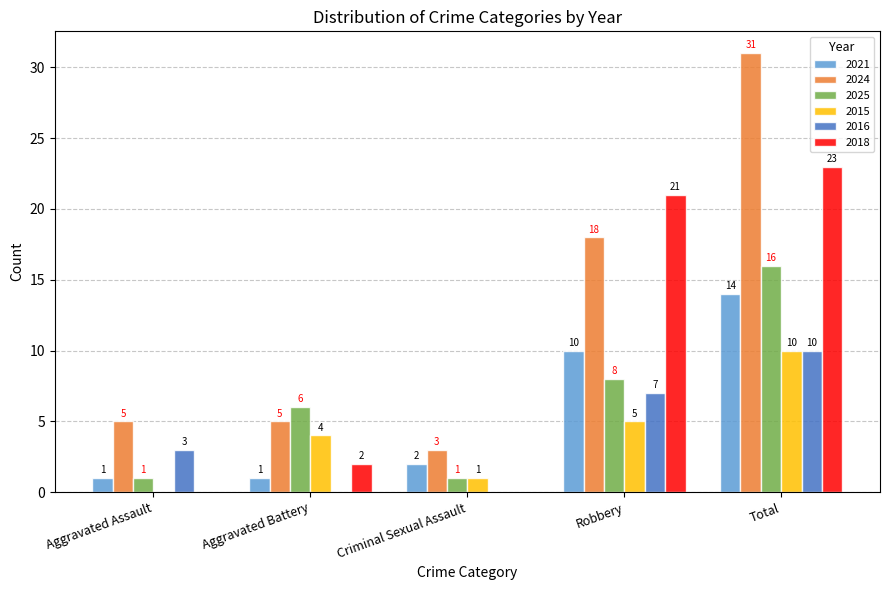

Which series has the widest spread of values?

2024